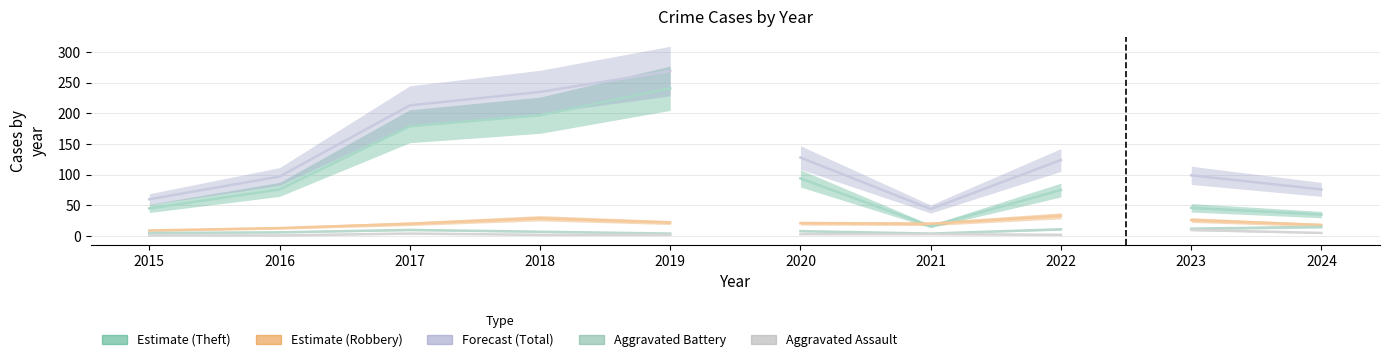

How many lines are shown in the chart?

5